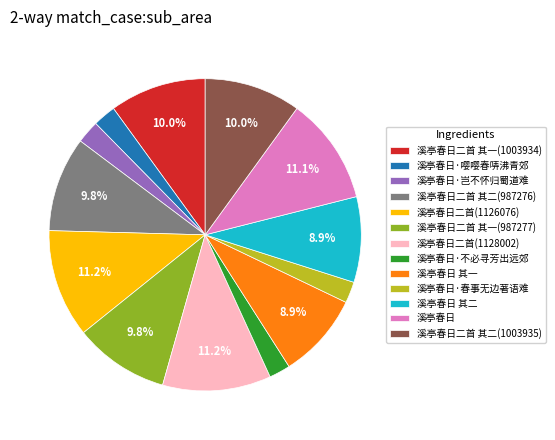

What percentage is the 溪亭春日二首(1126076) slice, to the nearest percent?

11%